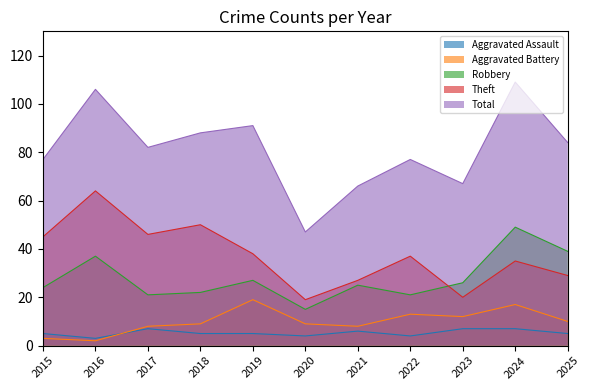

True or false: Theft has more than 2 points higher than both neighbors.

True